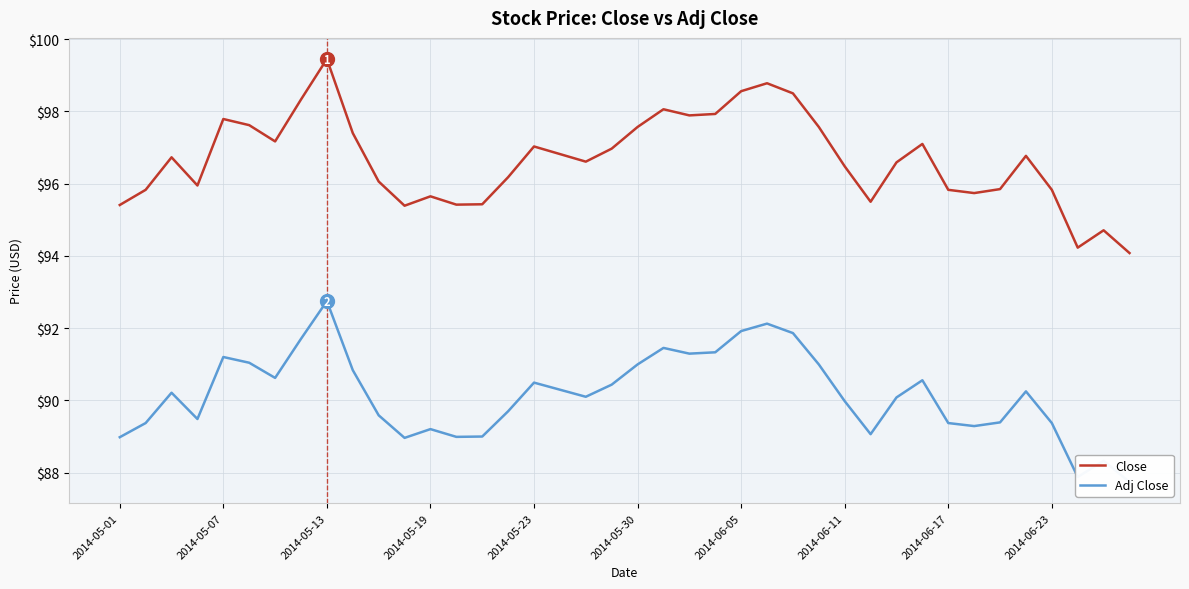

True or false: Adj Close and Close cross at least once.

False